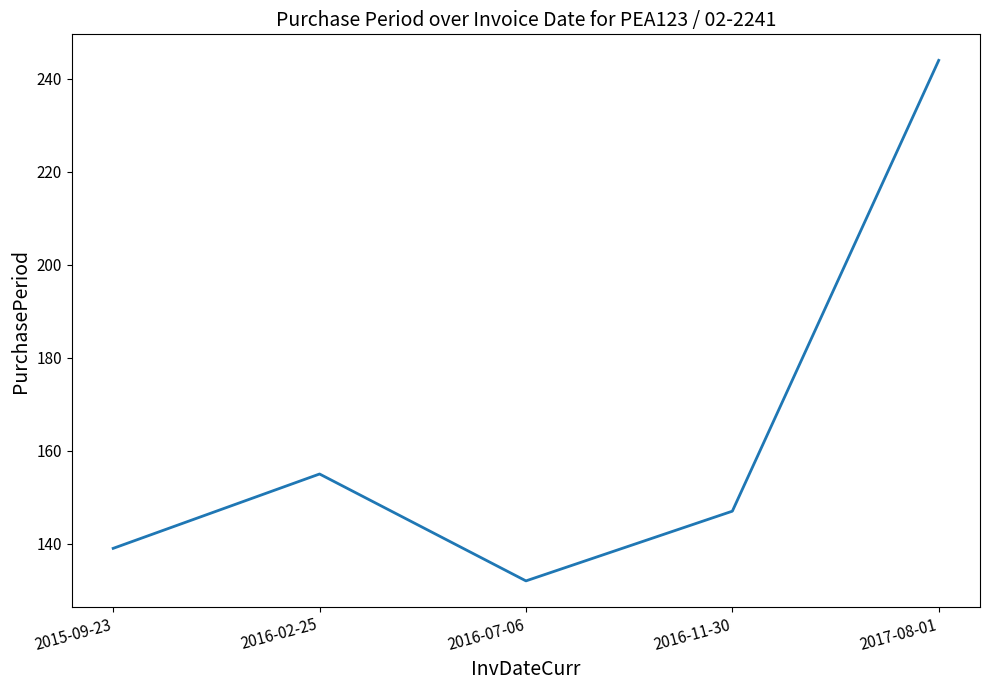

Rank the categories by value from lowest to highest.

2016-07-06, 2015-09-23, 2016-11-30, 2016-02-25, 2017-08-01